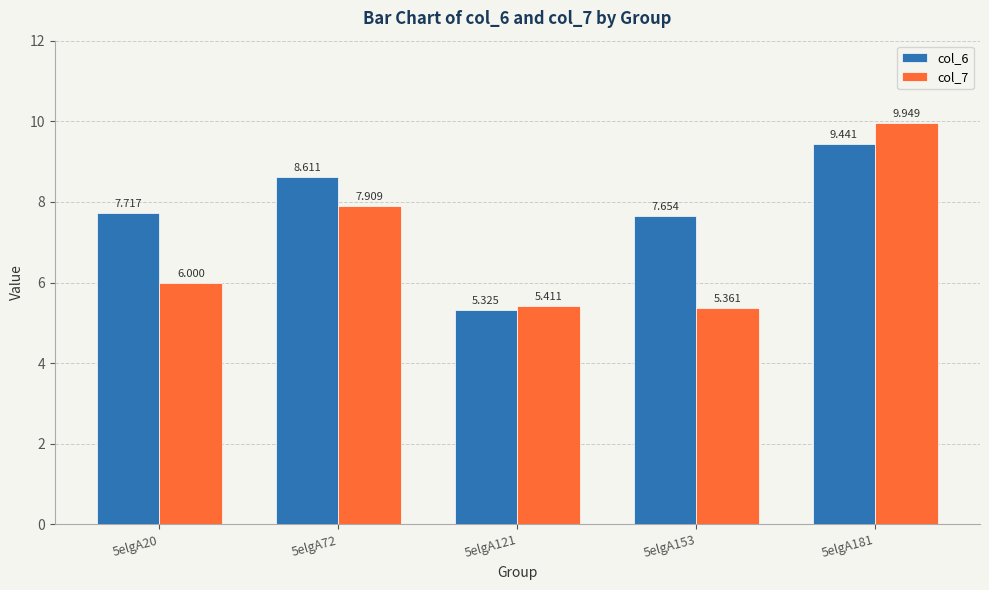

Is the value of col_7 at 5elgA20 greater than the value of col_6 at 5elgA72?

No